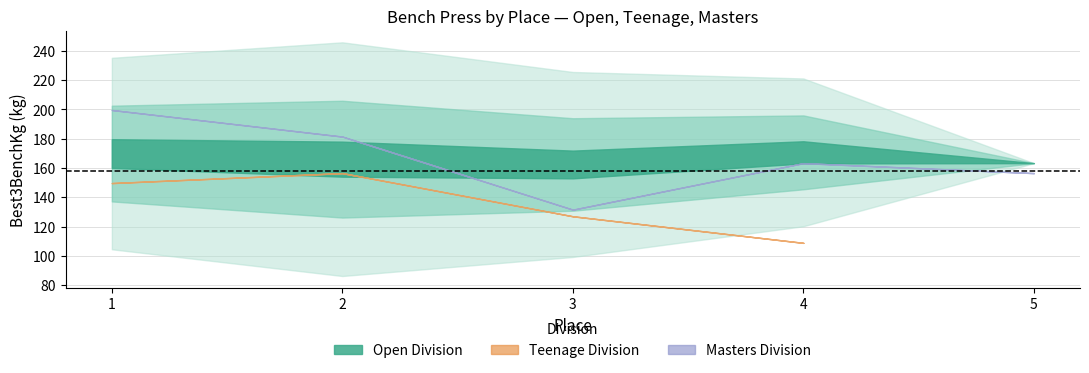

What is the difference between the highest and lowest values at 3?

65.6